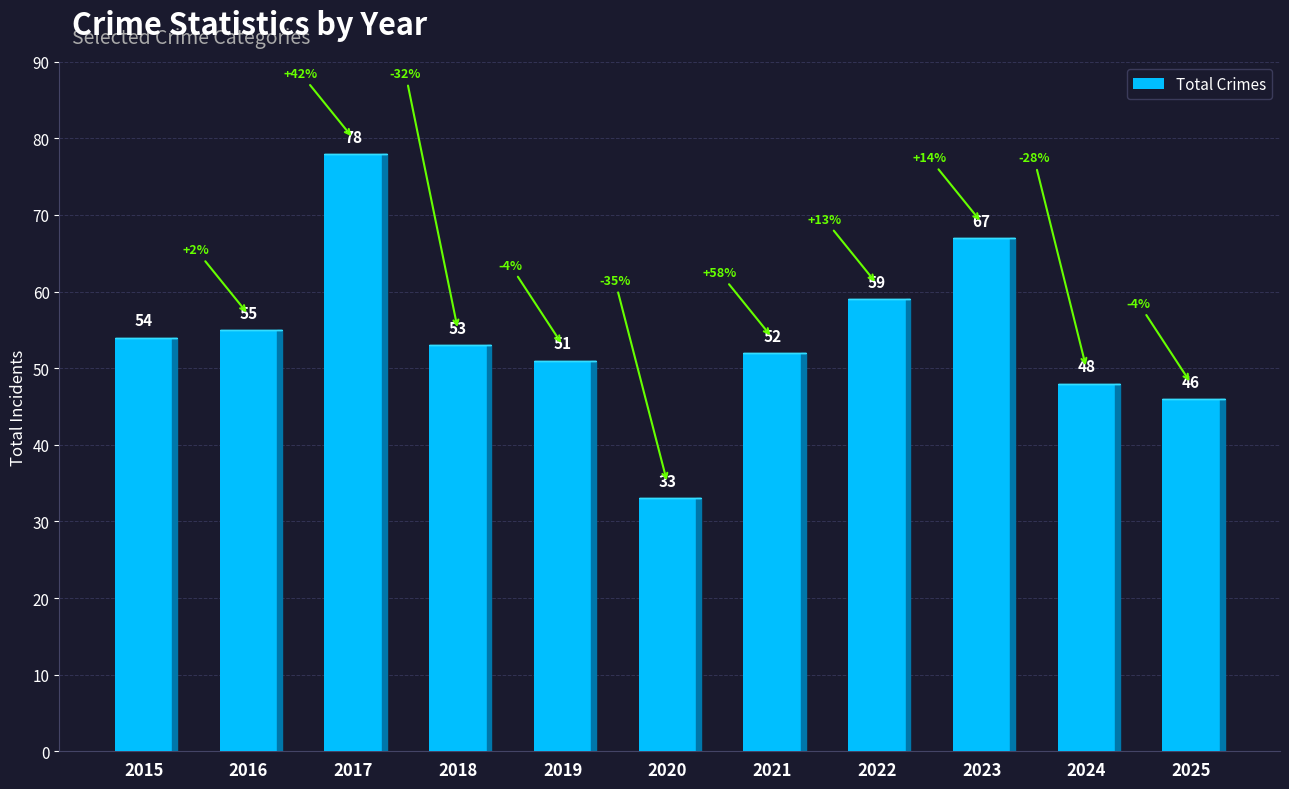

What is the change in value from 2017 to 2024?

-30